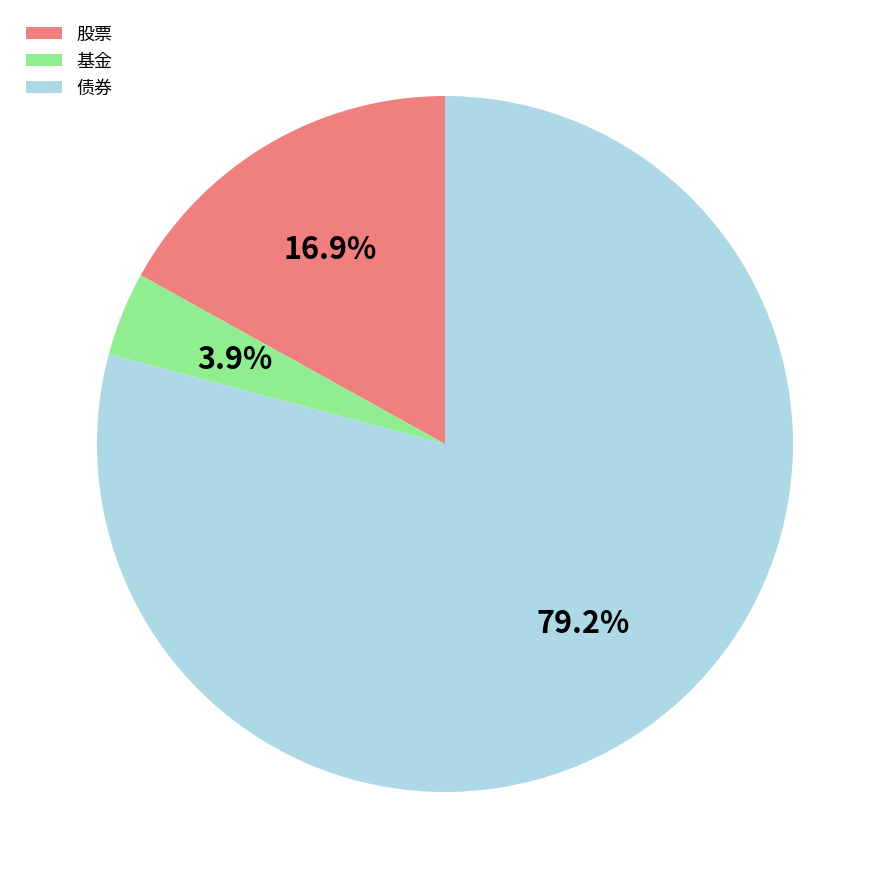

Is it true that 股票 is 17% of the pie?

True